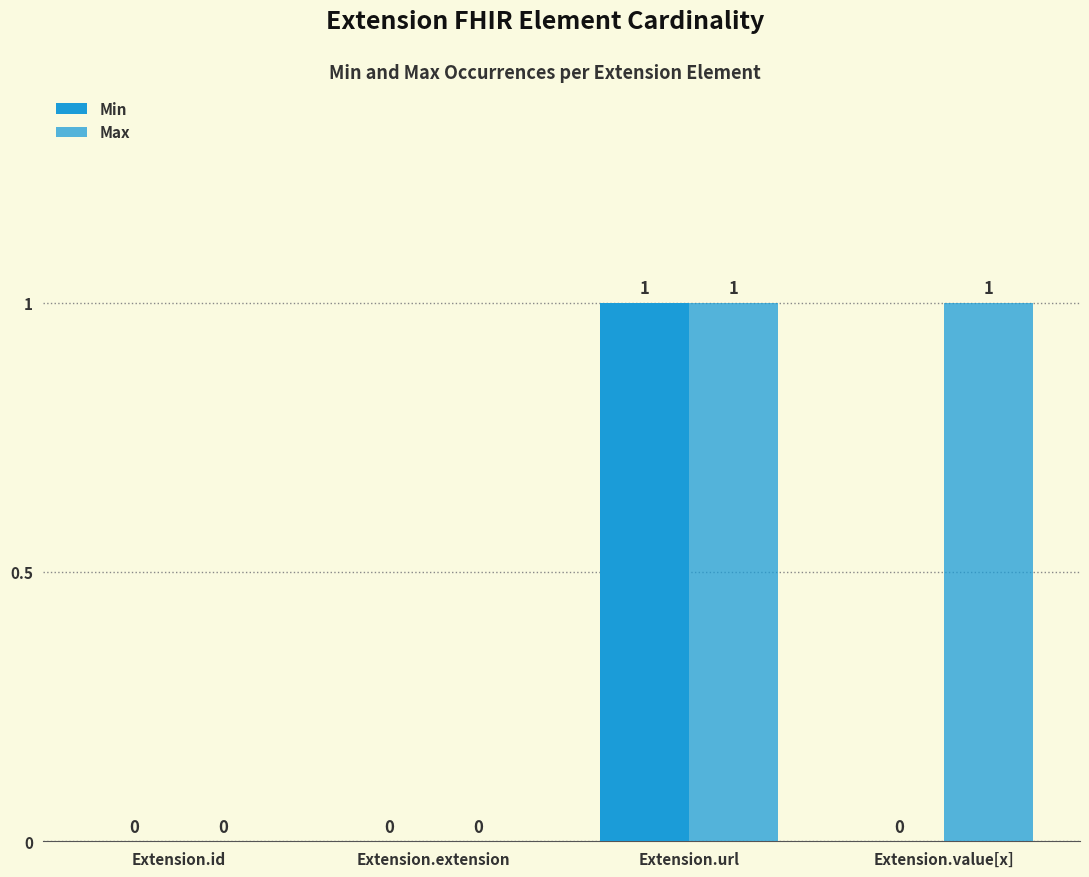

How many groups of bars are there?

4